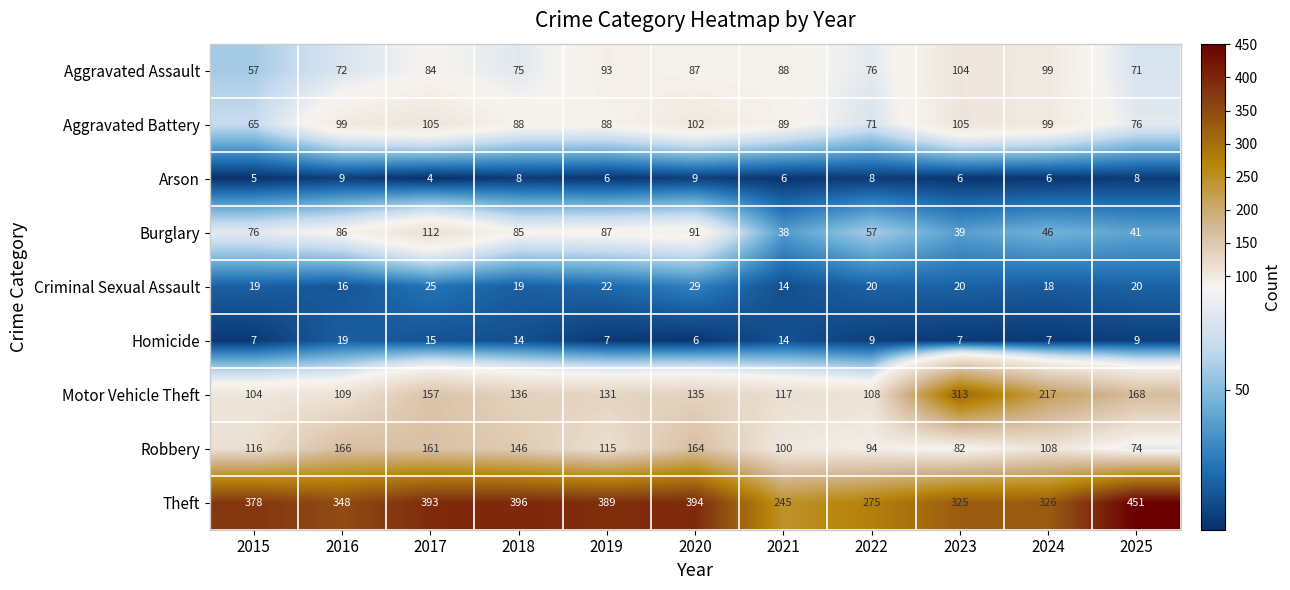

True or false: Arson has a value of 13 at 2016.

False